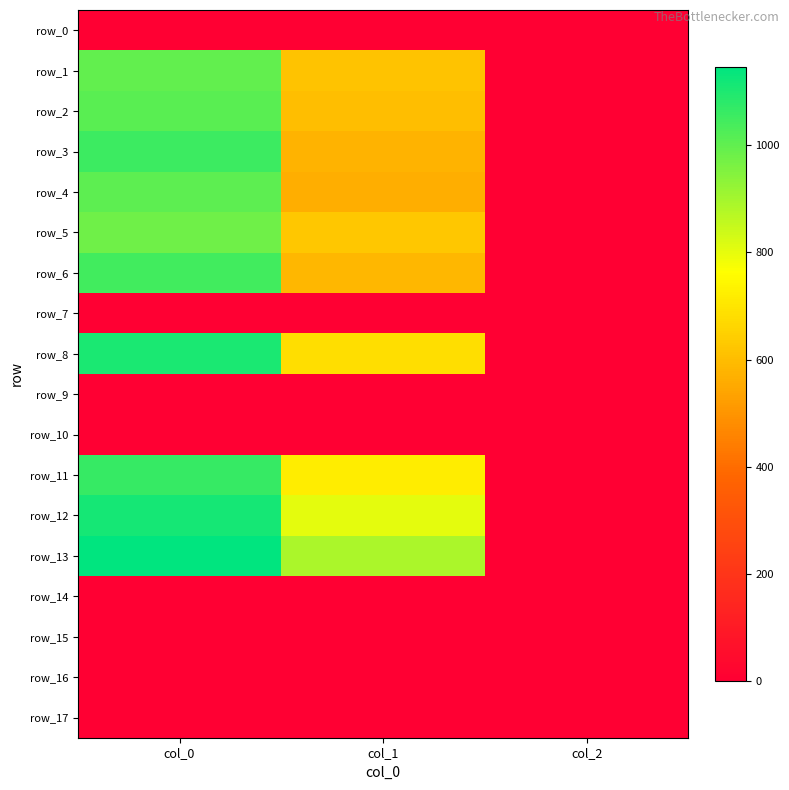

Is it true that row_11 equals 718.9 at col_1?

True